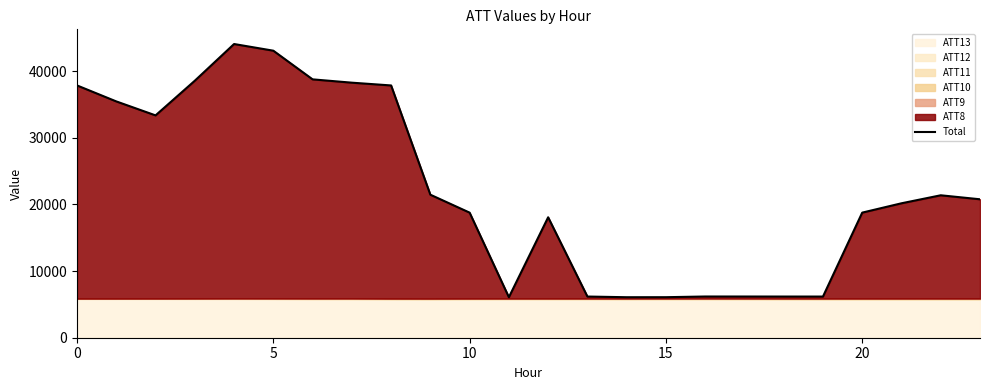

Reading right to left, list all the values displayed in this chart.

20783.0	21383.0	20181.5	18780.2	6179.3	6181.1	6184.9	6187.5	6084.5	6080.2	6182.8	18081.6	6082.0	18778.3	21469.9	37872.2	38287.8	38786.0	43090.1	44091.2	38583.5	33377.4	35474.2	37874.1